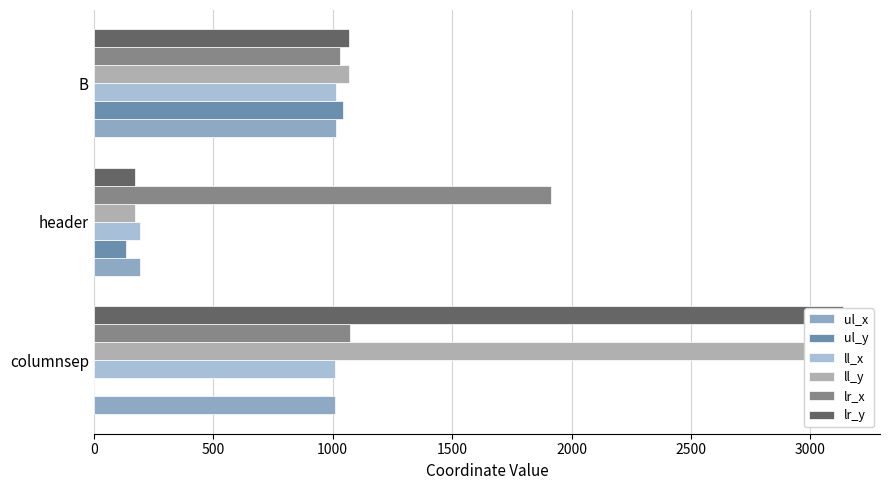

What is the average value of the ul_y series?

393